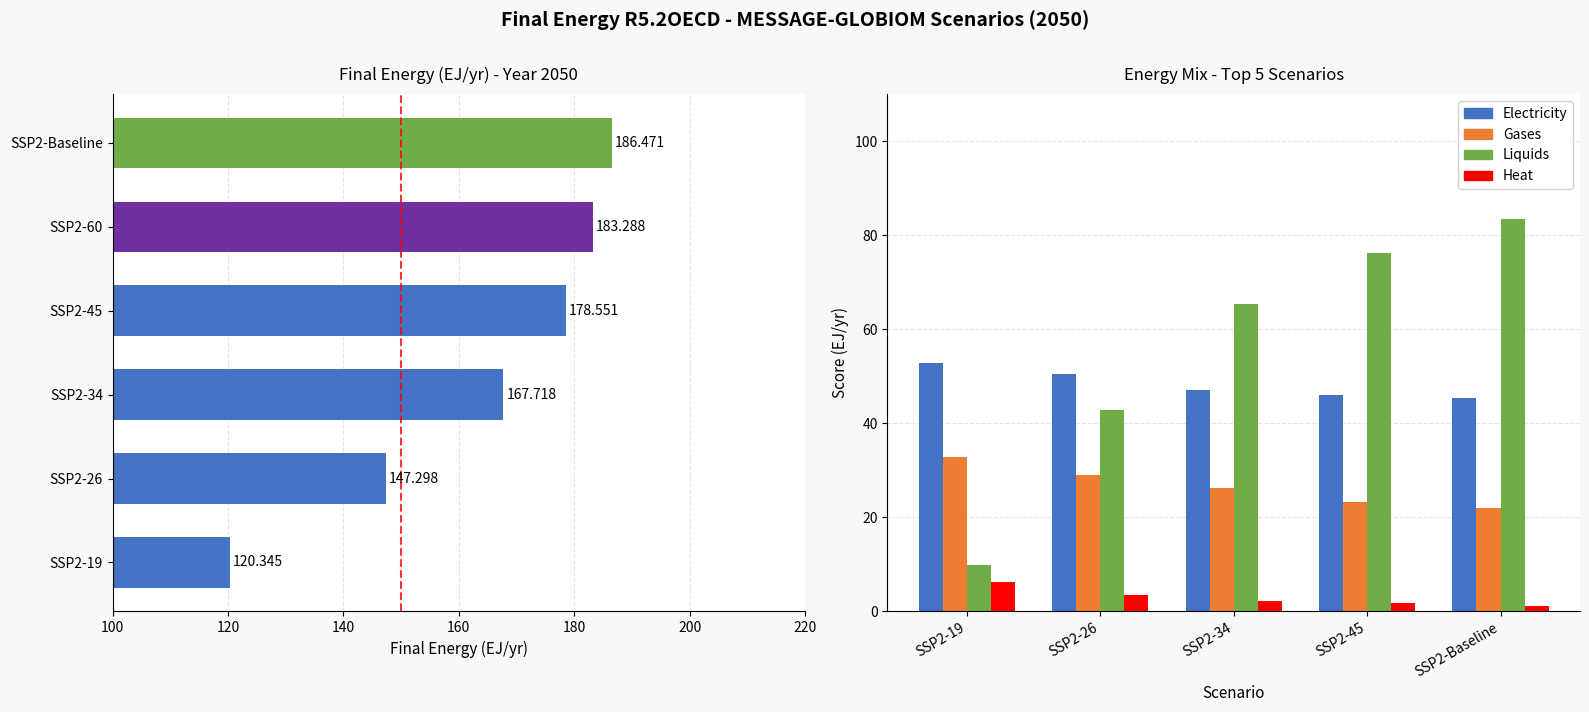

Is the value of Heat at SSP2-45 greater than the value of Liquids at SSP2-Baseline?

No